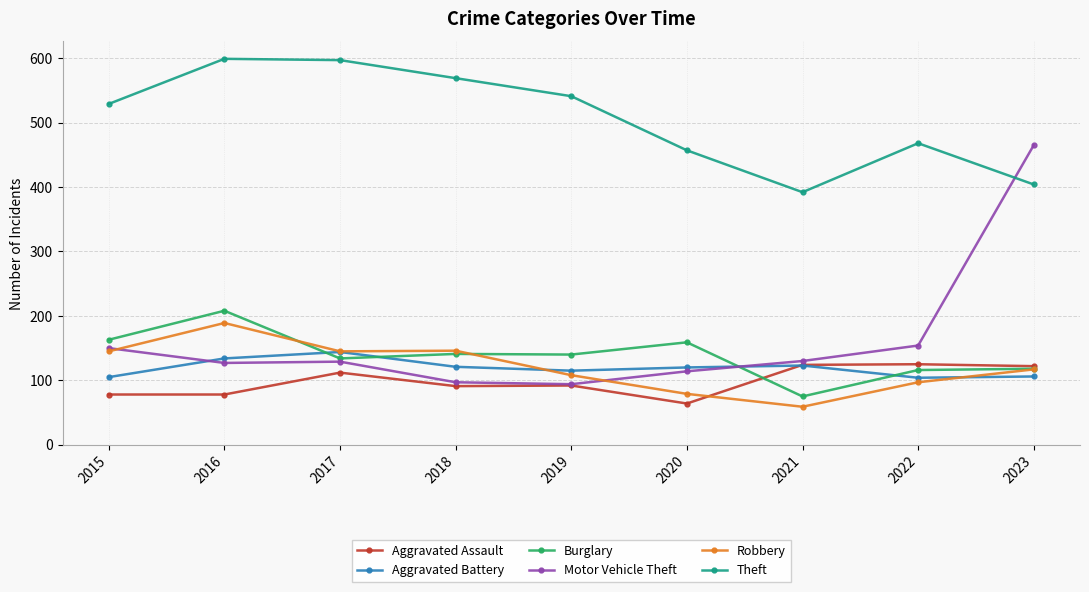

What is the difference between the maximum and second lowest values in the Motor Vehicle Theft series?

368